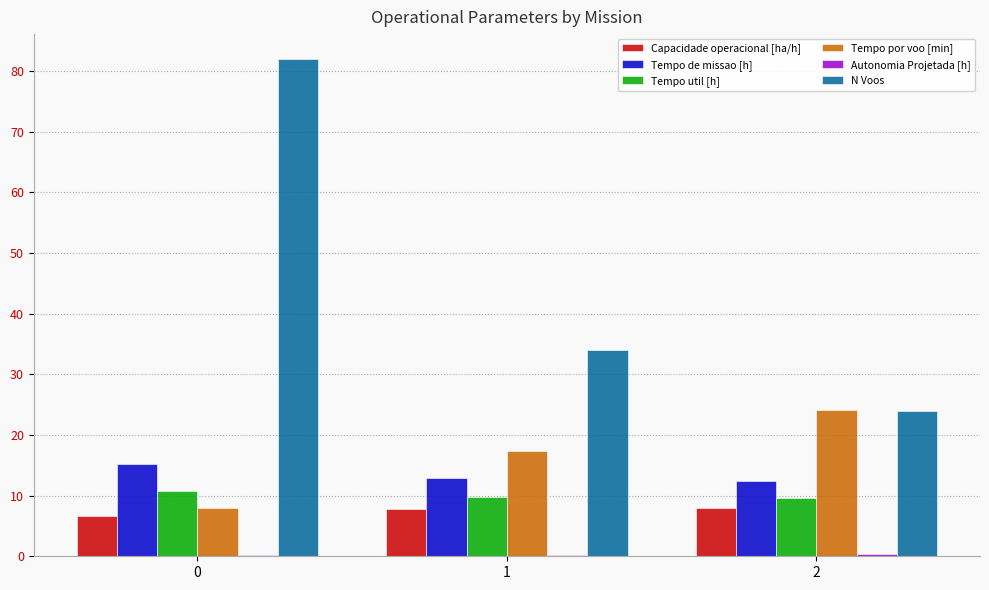

Which series has the largest total across all categories?

N Voos